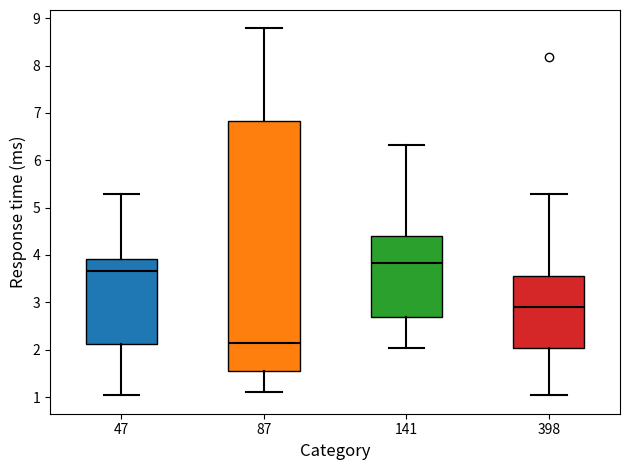

Where is the lower edge of the box at x = 47 on the y-axis? The values are not printed on the chart, so give them approximately, as read against the axis.

2.1